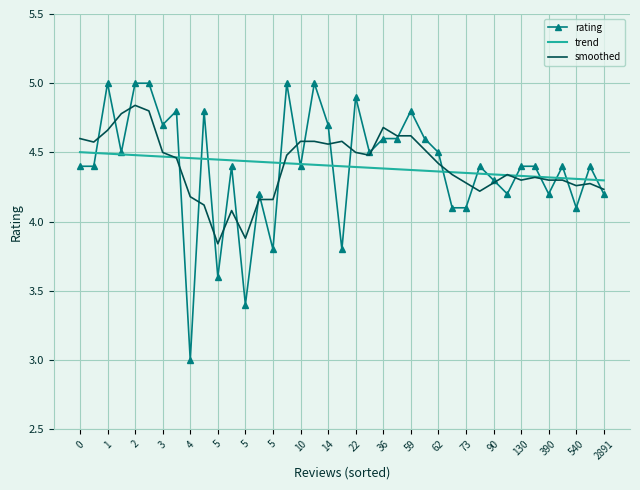

Which series has the widest spread of values?

rating